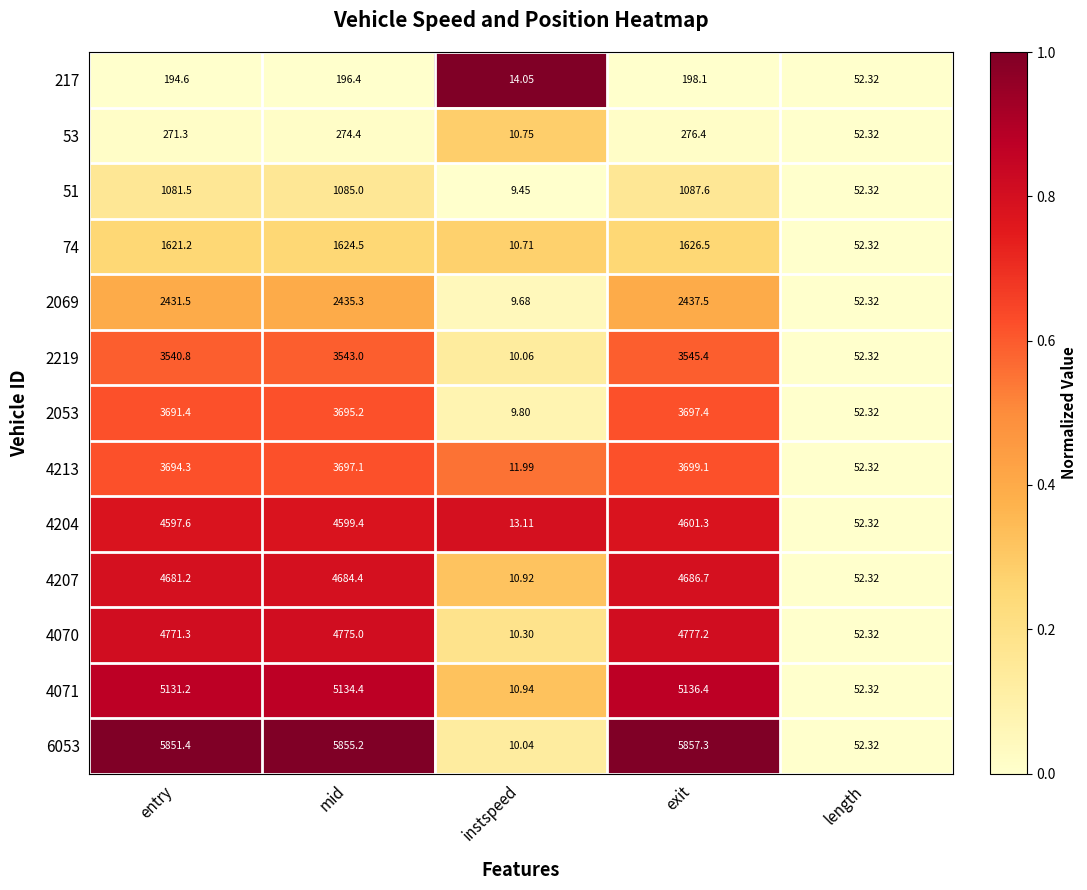

At which label does 217 first exceed 194?

entry